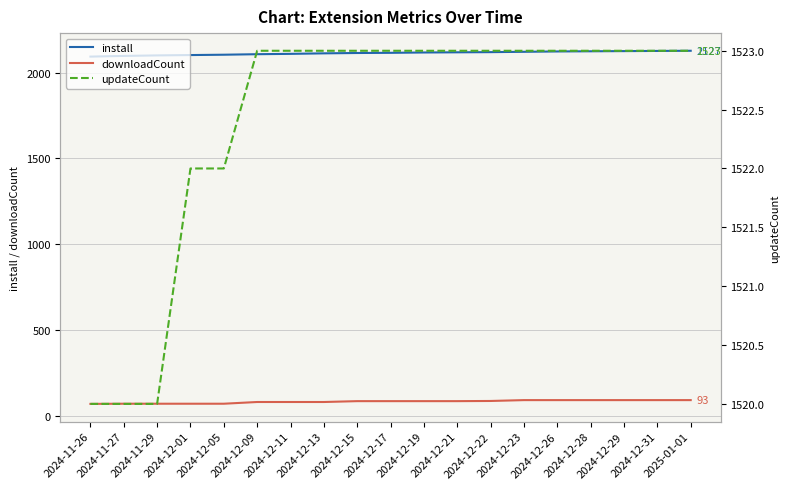

Reading left to right, transcribe all the data shown in this chart.

install: 2024-11-26=2093	2024-11-27=2097	2024-11-29=2100	2024-12-01=2102	2024-12-05=2104	2024-12-09=2107	2024-12-11=2109	2024-12-13=2112	2024-12-15=2114	2024-12-17=2115	2024-12-19=2117	2024-12-21=2118	2024-12-22=2119	2024-12-23=2121	2024-12-26=2123	2024-12-28=2124	2024-12-29=2125	2024-12-31=2126	2025-01-01=2127
downloadCount: 2024-11-26=71	2024-11-27=72	2024-11-29=72	2024-12-01=72	2024-12-05=72	2024-12-09=82	2024-12-11=82	2024-12-13=82	2024-12-15=87	2024-12-17=87	2024-12-19=87	2024-12-21=87	2024-12-22=88	2024-12-23=93	2024-12-26=93	2024-12-28=93	2024-12-29=93	2024-12-31=93	2025-01-01=93
updateCount: 2024-11-26=1520	2024-11-27=1520	2024-11-29=1520	2024-12-01=1522	2024-12-05=1522	2024-12-09=1523	2024-12-11=1523	2024-12-13=1523	2024-12-15=1523	2024-12-17=1523	2024-12-19=1523	2024-12-21=1523	2024-12-22=1523	2024-12-23=1523	2024-12-26=1523	2024-12-28=1523	2024-12-29=1523	2024-12-31=1523	2025-01-01=1523